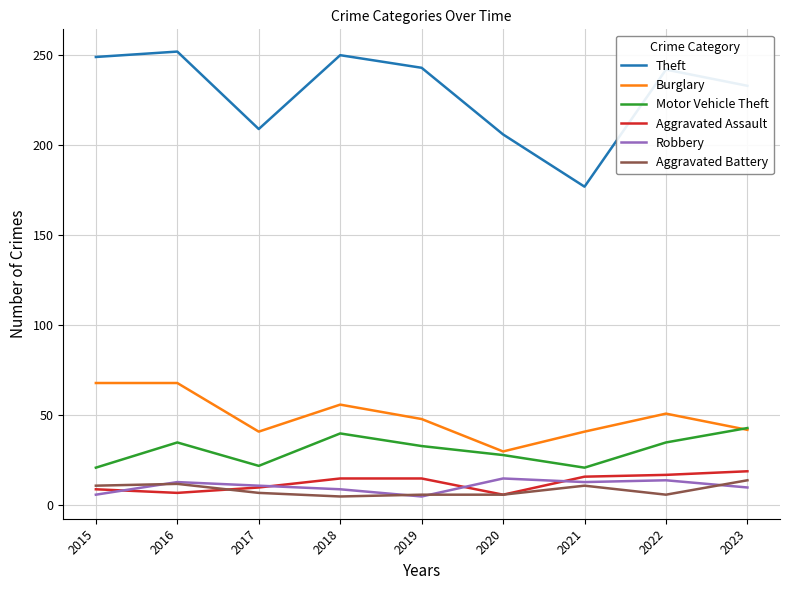

True or false: Aggravated Assault has more than 2 points higher than both neighbors.

False